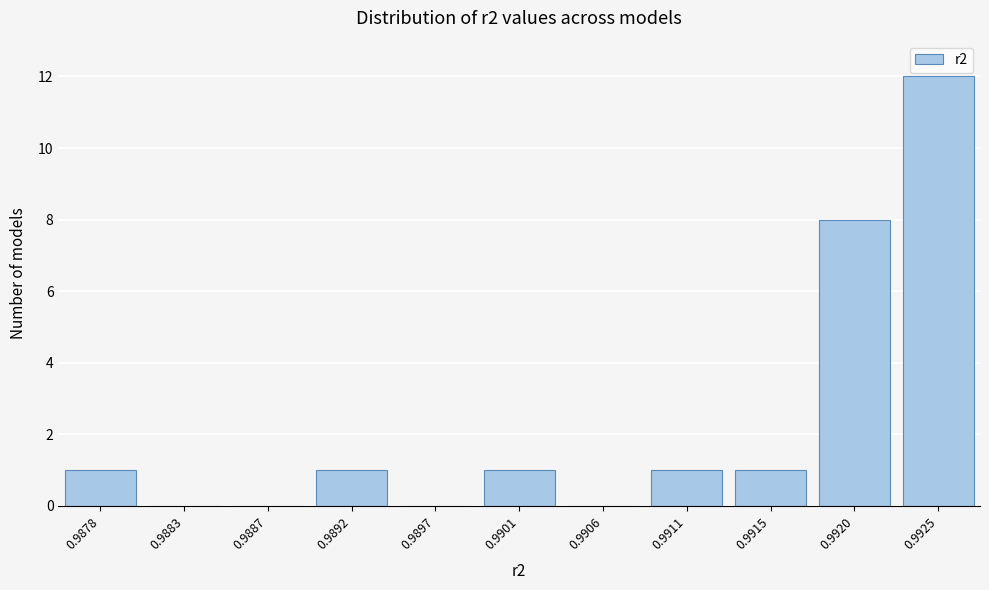

Reading left to right, extract all data points from this chart.

0.9878=1	0.9883=0	0.9887=0	0.9892=1	0.9897=0	0.9901=1	0.9906=0	0.9911=1	0.9915=1	0.9920=8	0.9925=12